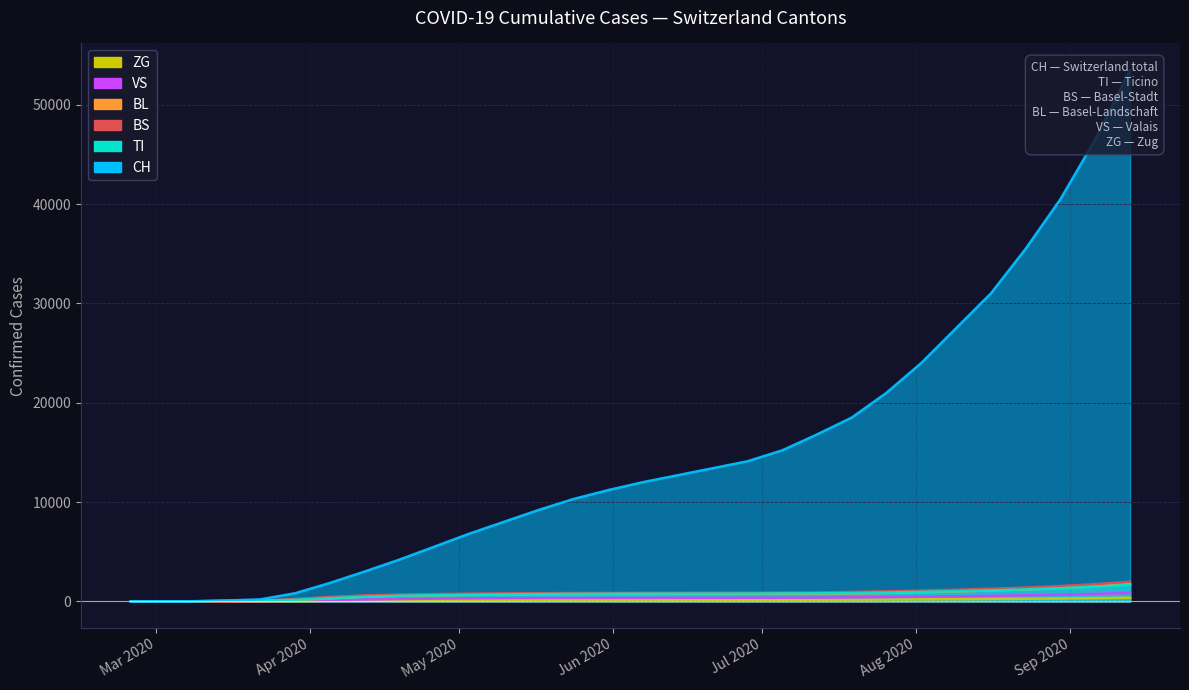

At 0, list the series in order from largest to smallest.

CH, TI, BS, BL, VS, ZG